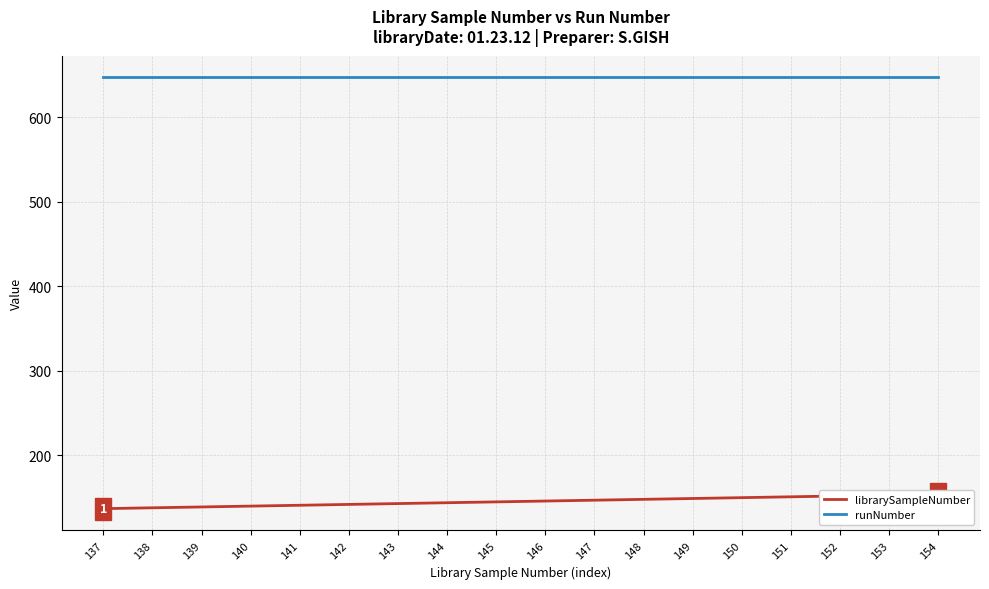

True or false: librarySampleNumber has more than 2 points higher than both neighbors.

False